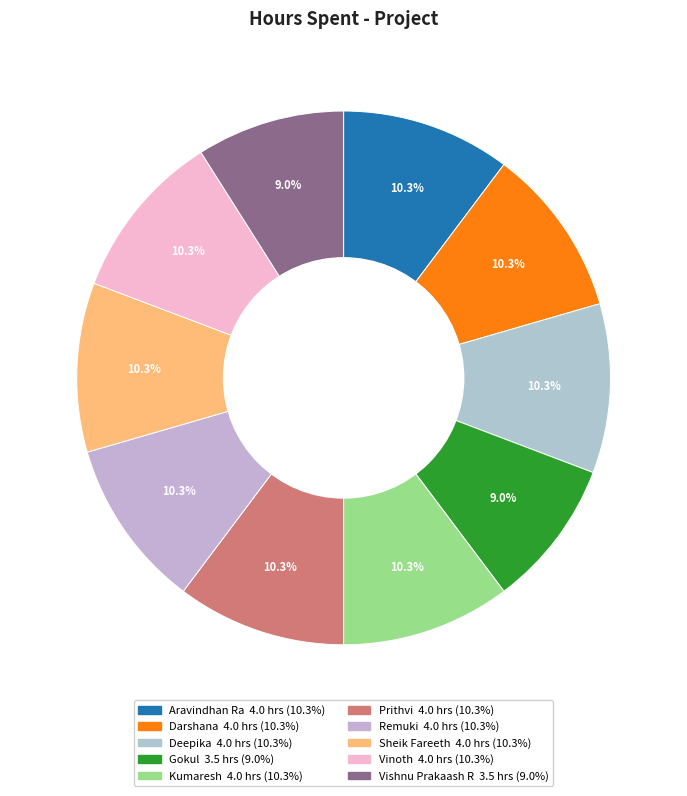

Is there a majority slice in this chart?

No